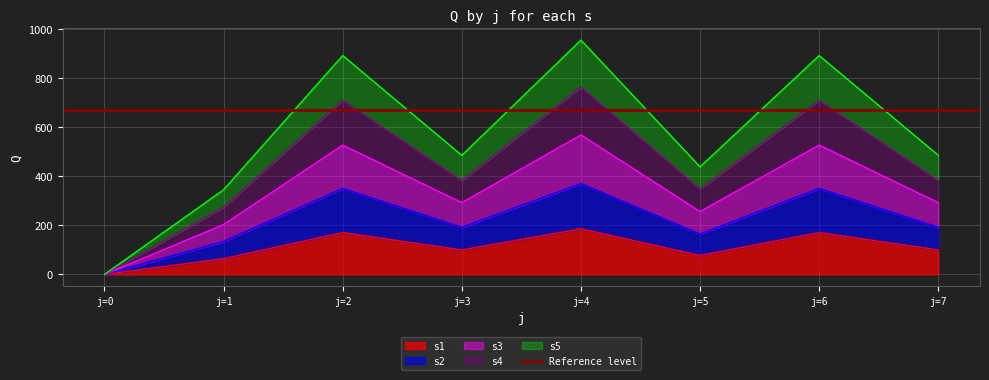

At which category does s1 reach its first local peak?

j=2